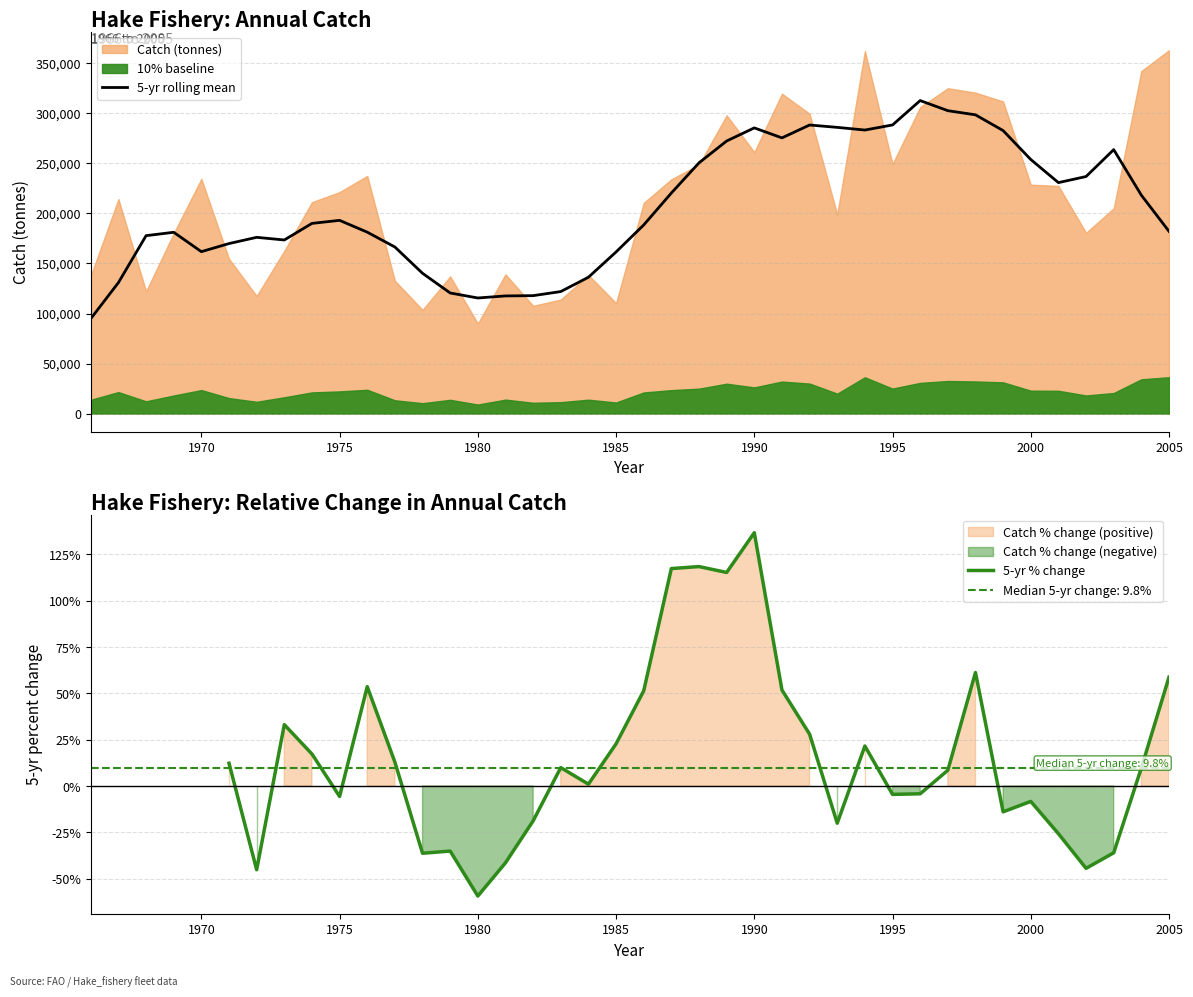

What is the difference between the second highest and second lowest values?

258770.0